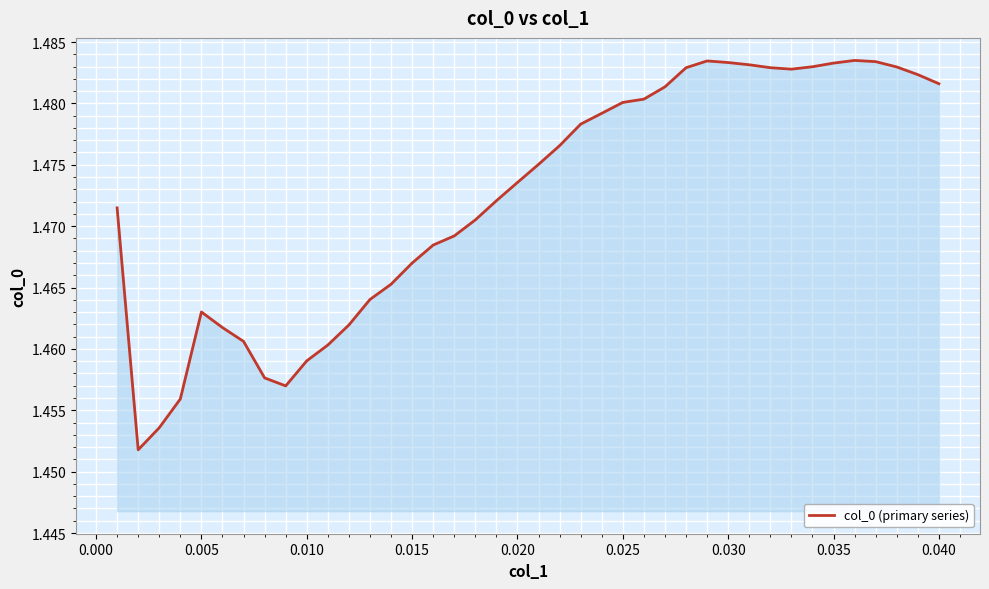

Is it true that the value at 0.030 is 0.3?

False